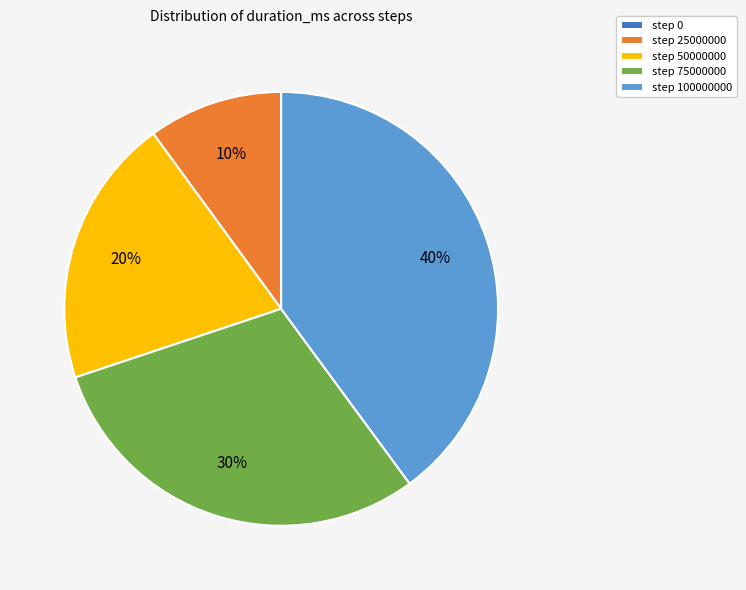

To the nearest percent, what is the combined percentage of step 50000000 and step 75000000?

50%